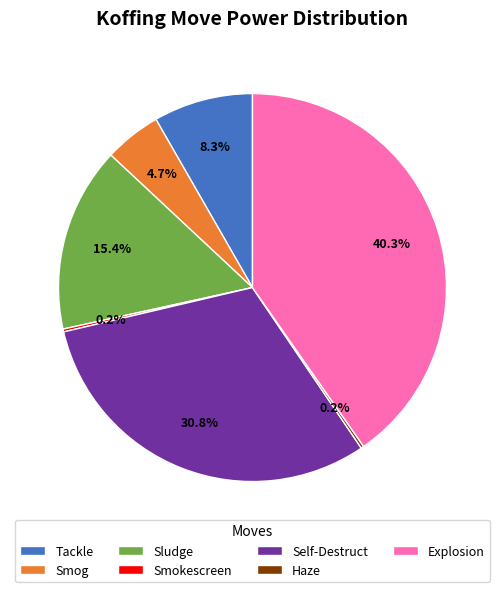

Is there a majority slice in this chart?

No